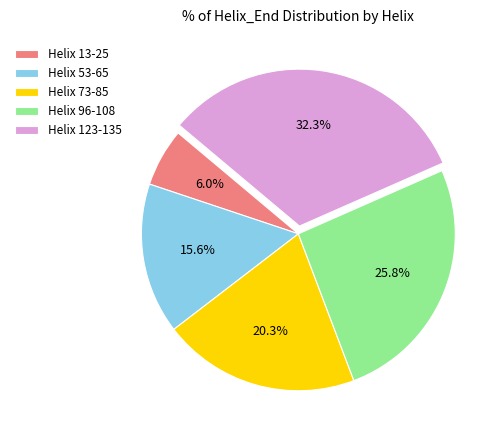

Which has a higher value, Helix 53-65 or Helix 96-108?

Helix 96-108